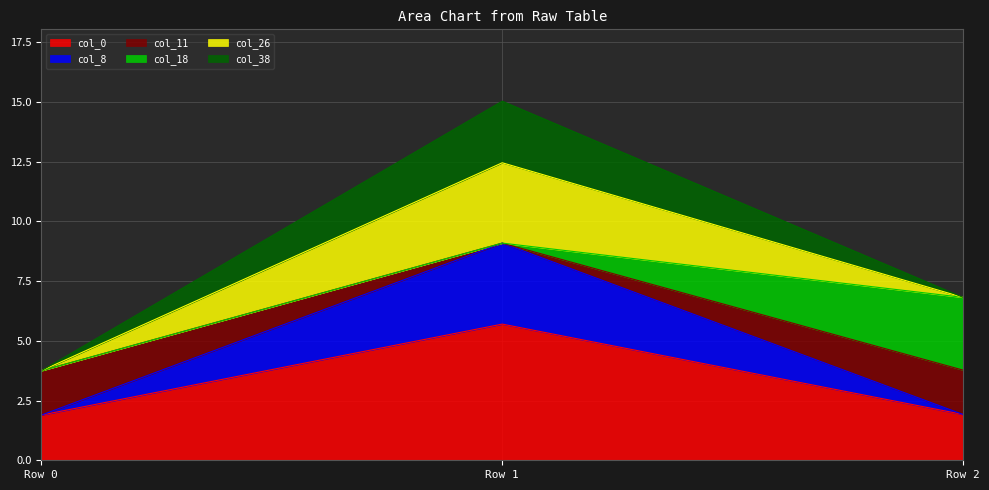

Reading left to right, what are the values for col_0?

Row 0=1.9	Row 1=5.7	Row 2=1.9